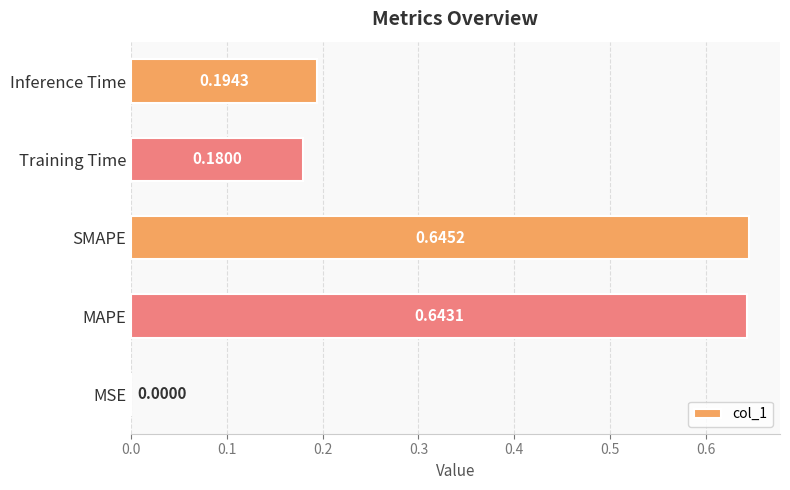

Between Training Time and SMAPE, which is larger?

SMAPE